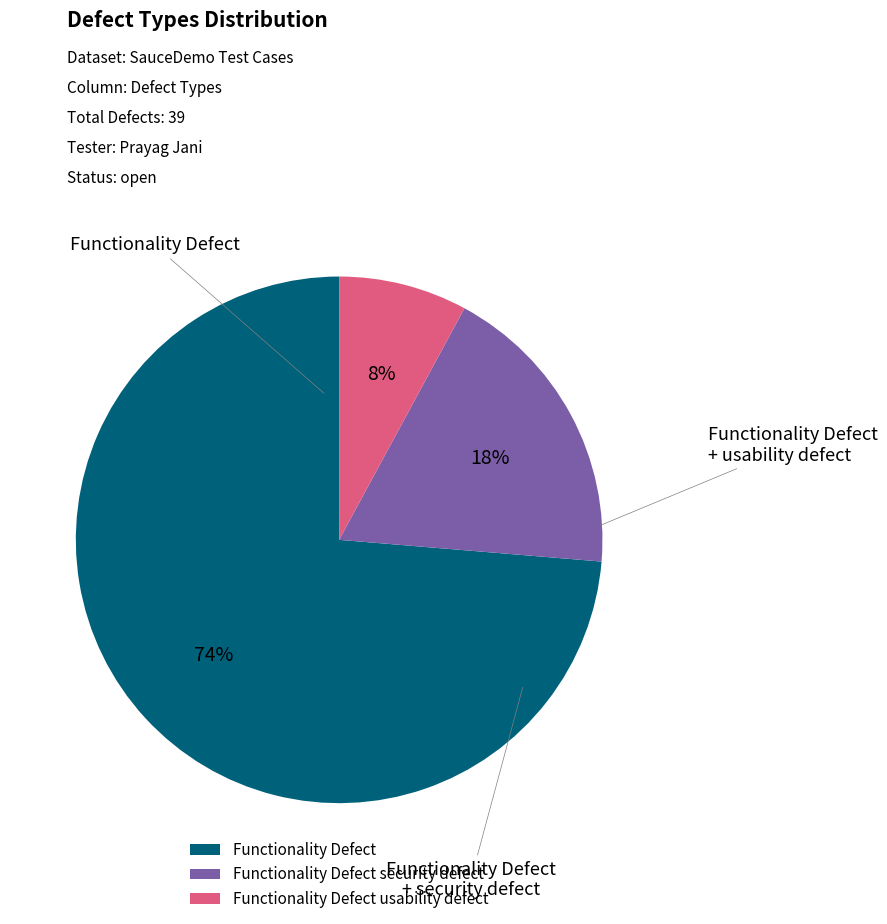

Which slice is the smallest?

Functionality Defect usability defect